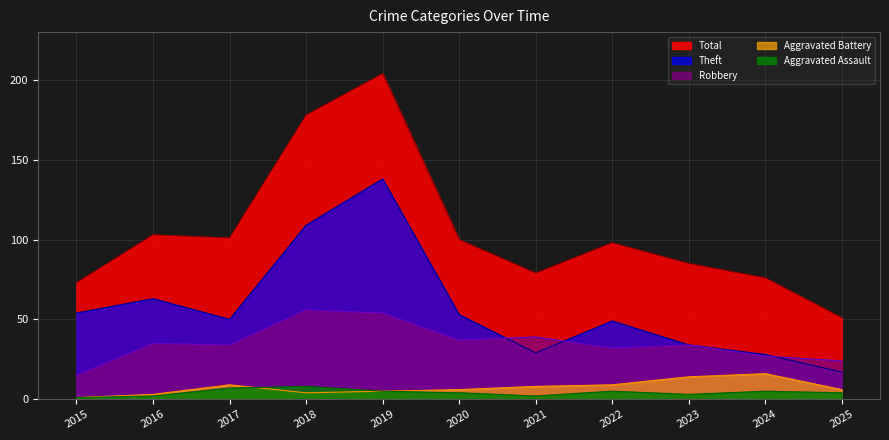

Which label corresponds to the largest value in the chart?

2019